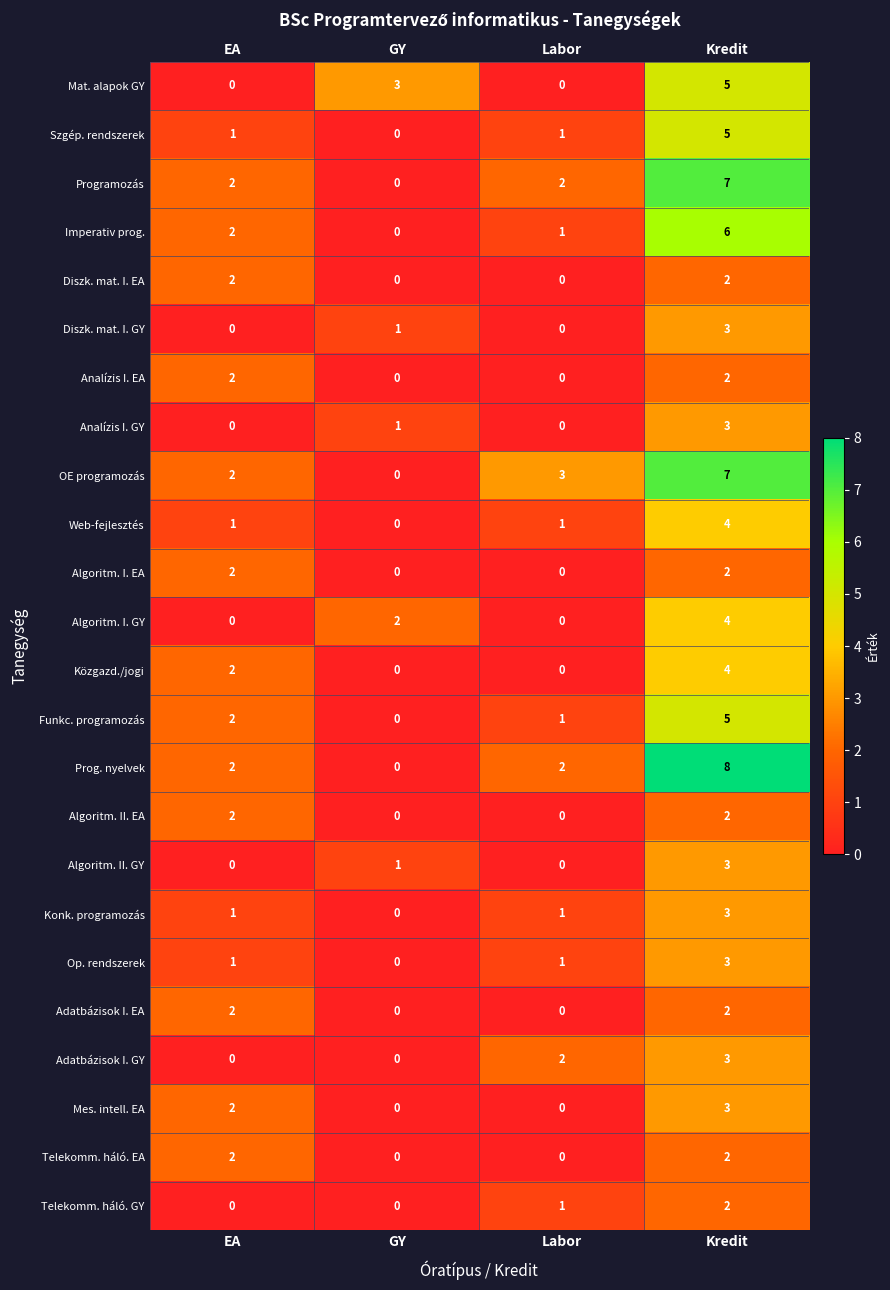

How many Adatbázisok I. GY values are between 0 and 3?

4